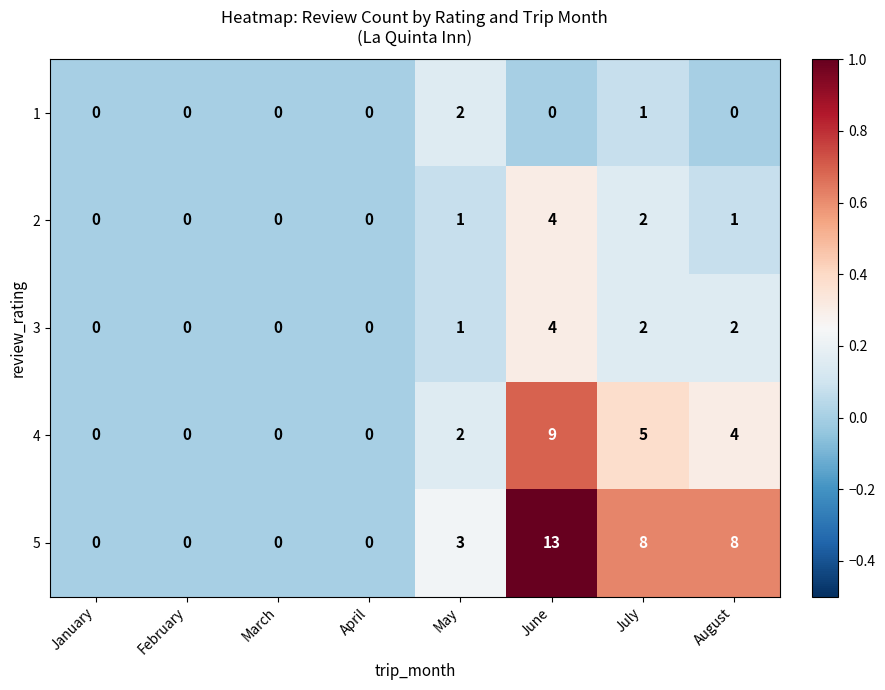

How many distinct data groups are displayed?

5